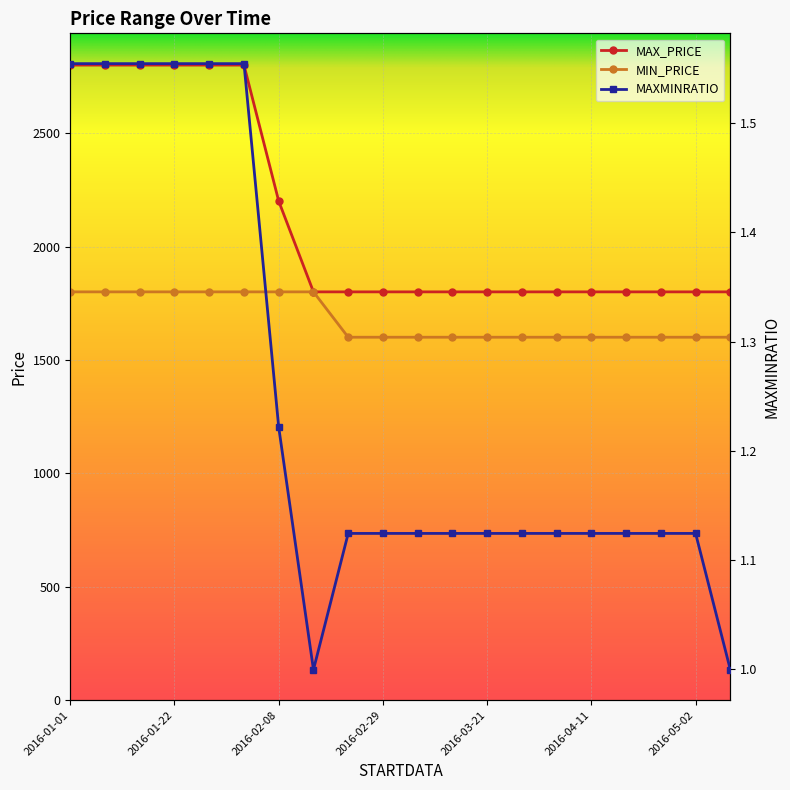

How many interior local valleys does the MAXMINRATIO series have?

1